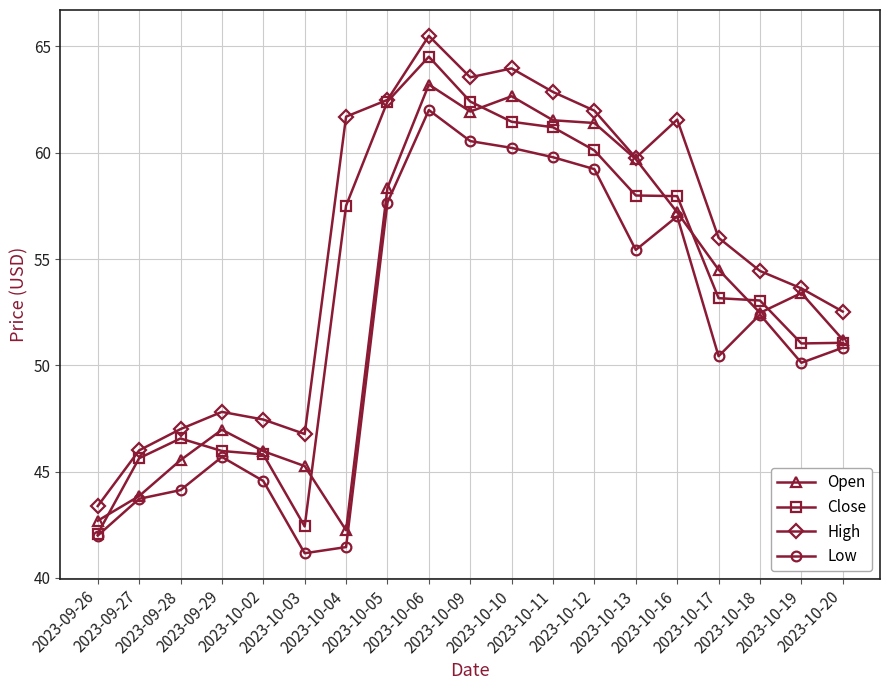

Which series has the largest total across all categories?

High